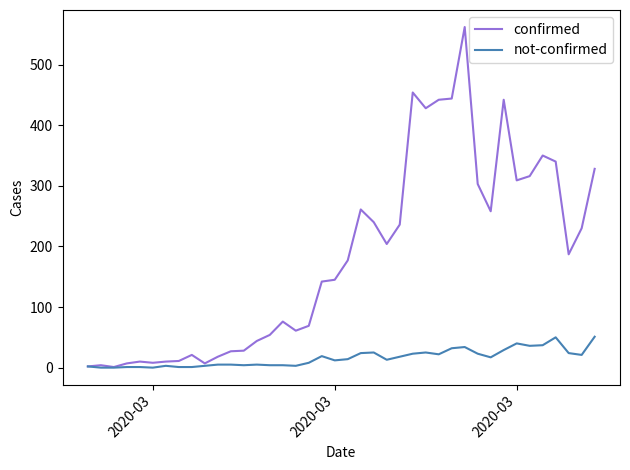

List the series in order of their overall mean, lowest first.

not-confirmed, confirmed